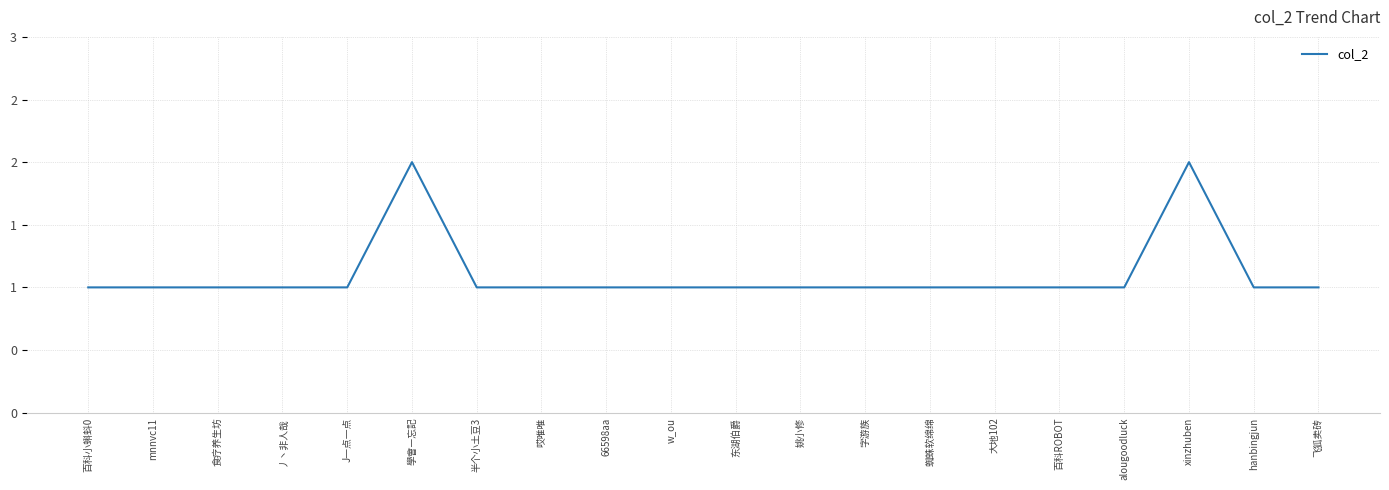

Does the chart display data point markers on the line(s)?

No